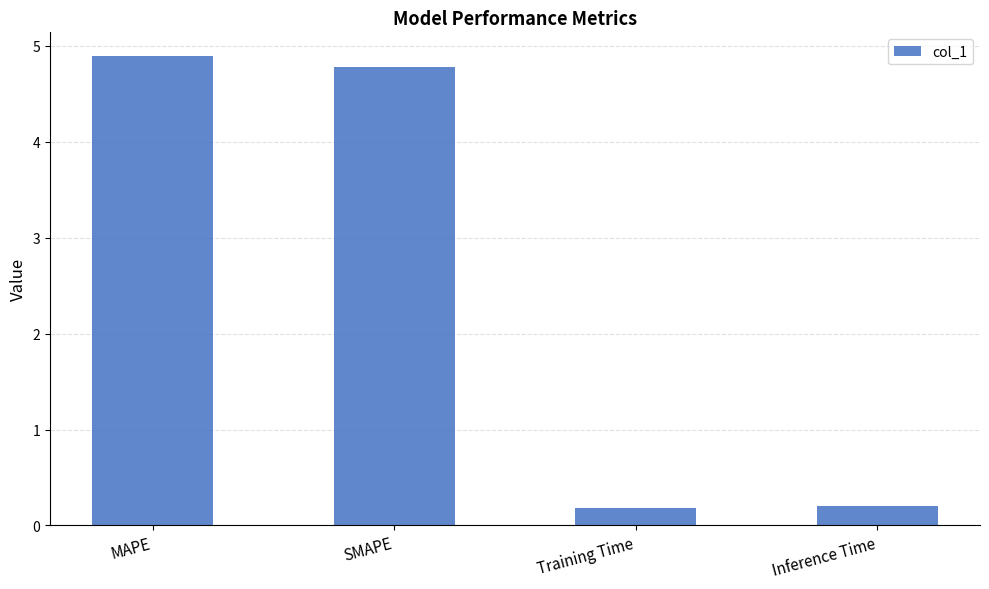

What is the approximate value at Inference Time?

0.2